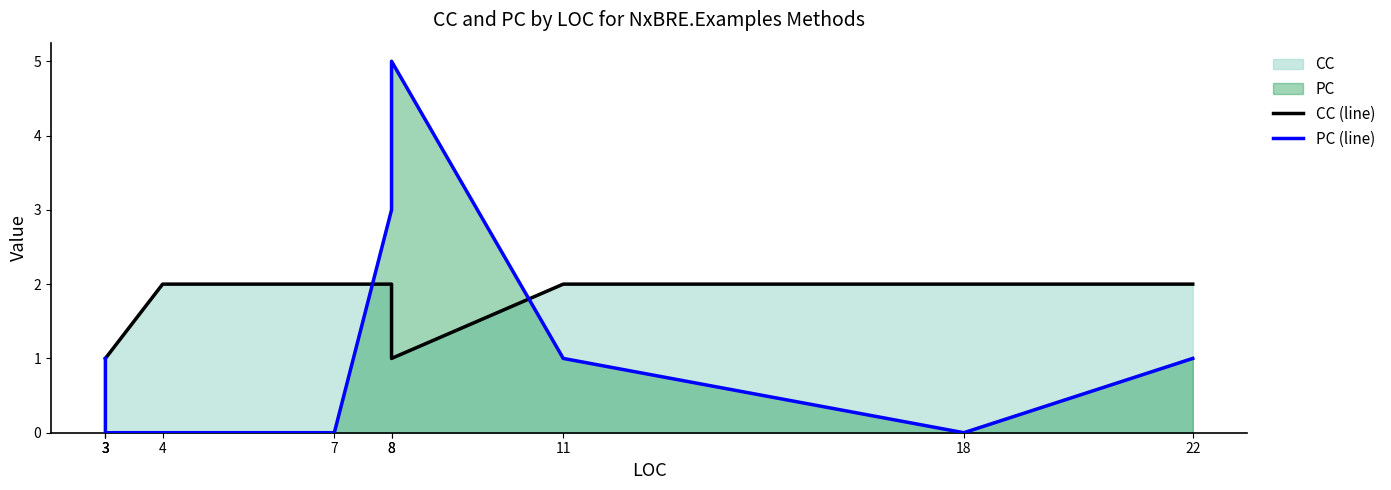

Reading right to left, list all the values displayed in this chart.

CC (line): 22=2	18=2	11=2	8=1	8=2	7=2	4=2	3=1	3=1	3=1
PC (line): 22=1	18=0	11=1	8=5	8=3	7=0	4=0	3=0	3=0	3=1